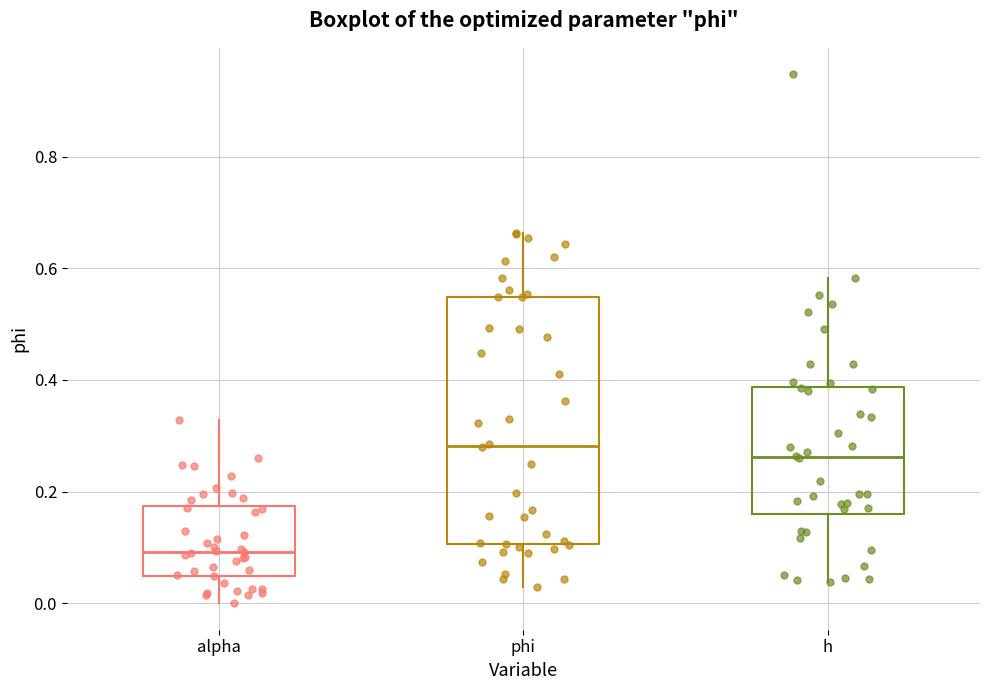

Where does the upper whisker of the box for h end on the y-axis? The values are not printed on the chart, so give them approximately, as read against the axis.

0.58